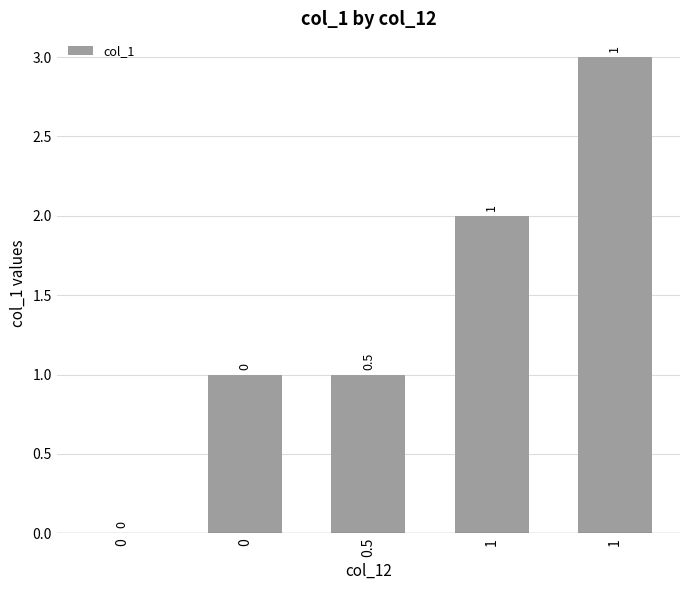

How many values are between 0 and 2?

4